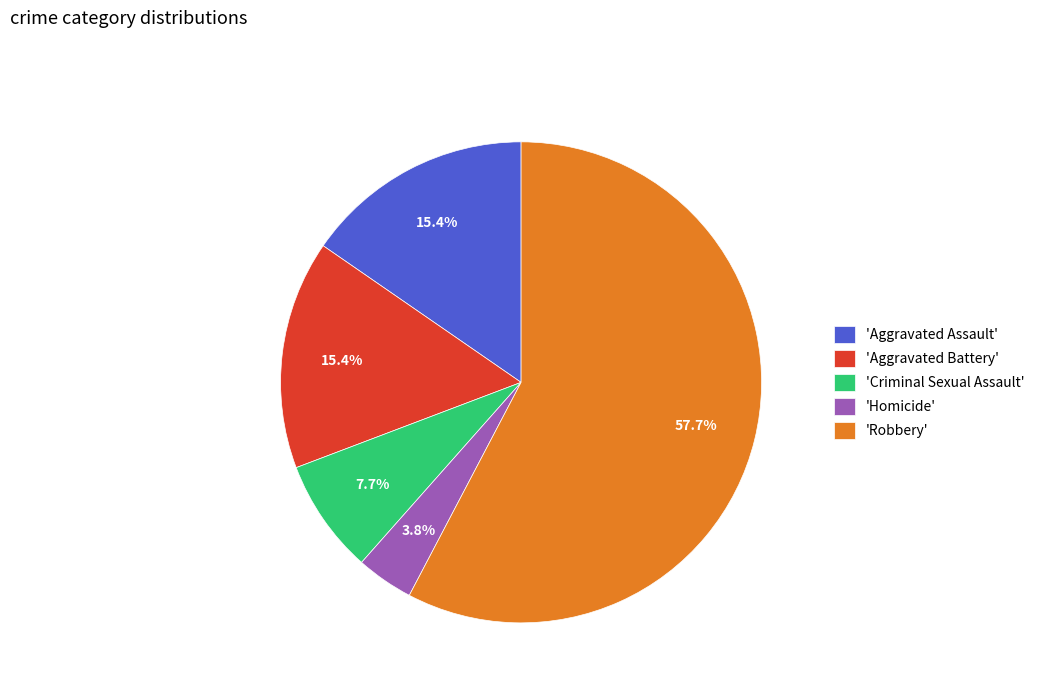

What is the largest slice in the pie chart?

'Robbery'